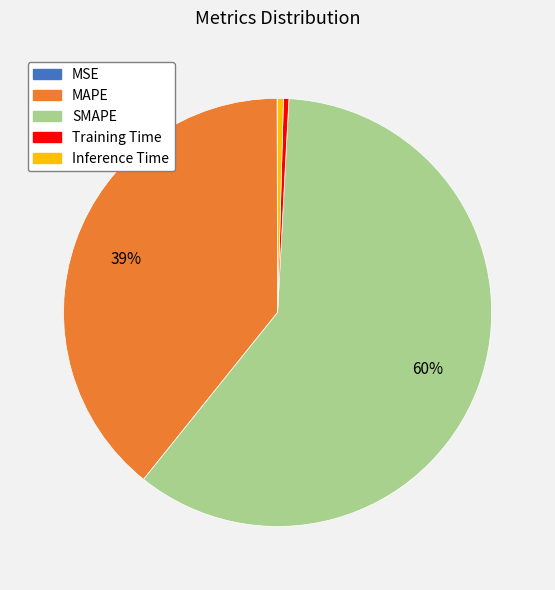

Combined, do Inference Time and MAPE account for over 50%?

No